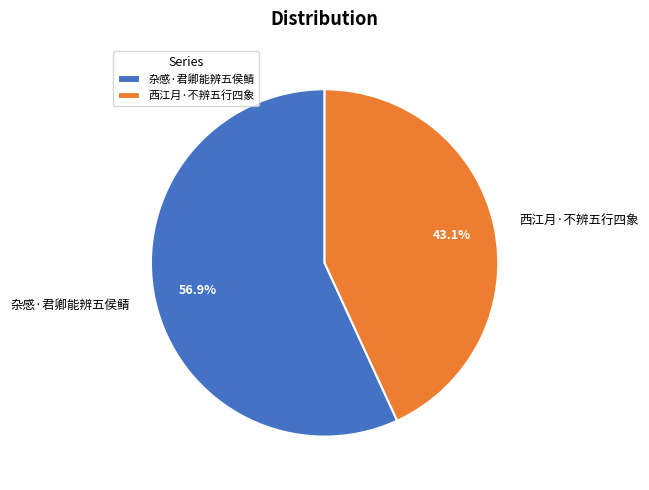

Between 西江月·不辨五行四象 and 杂感·君卿能辨五侯鲭, which is larger?

杂感·君卿能辨五侯鲭